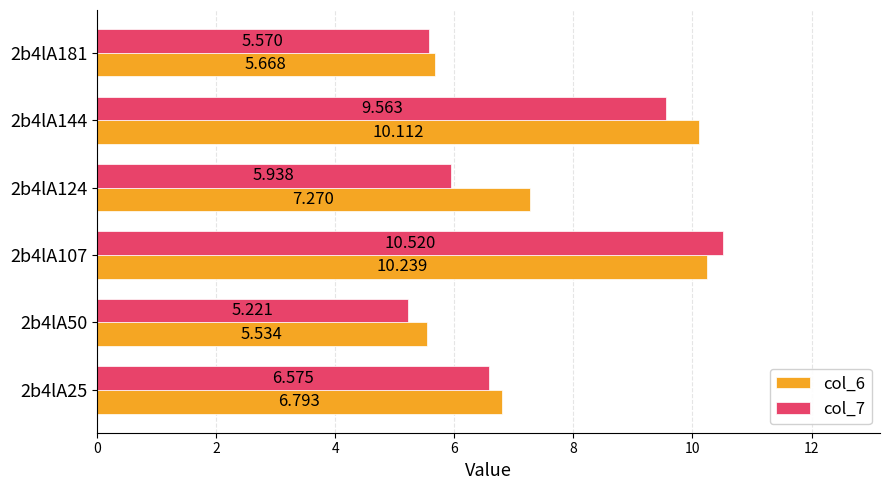

At how many categories does at least one series exceed 10?

2